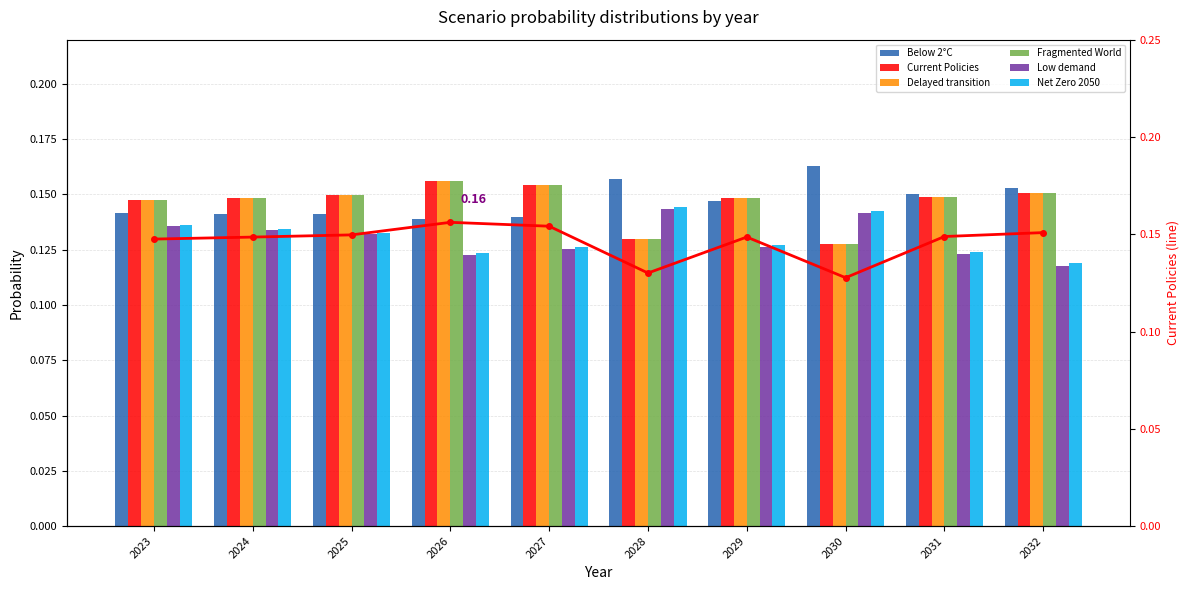

What is the value of the Current Policies bar at the 1st from the left?

0.1